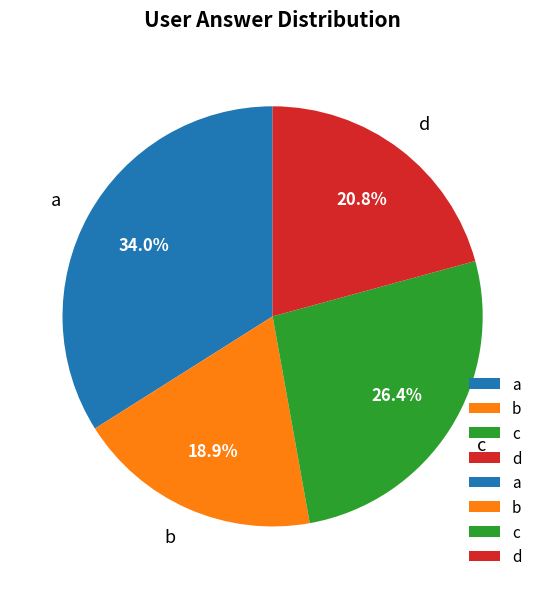

To the nearest percent, what is the average slice percentage?

25%